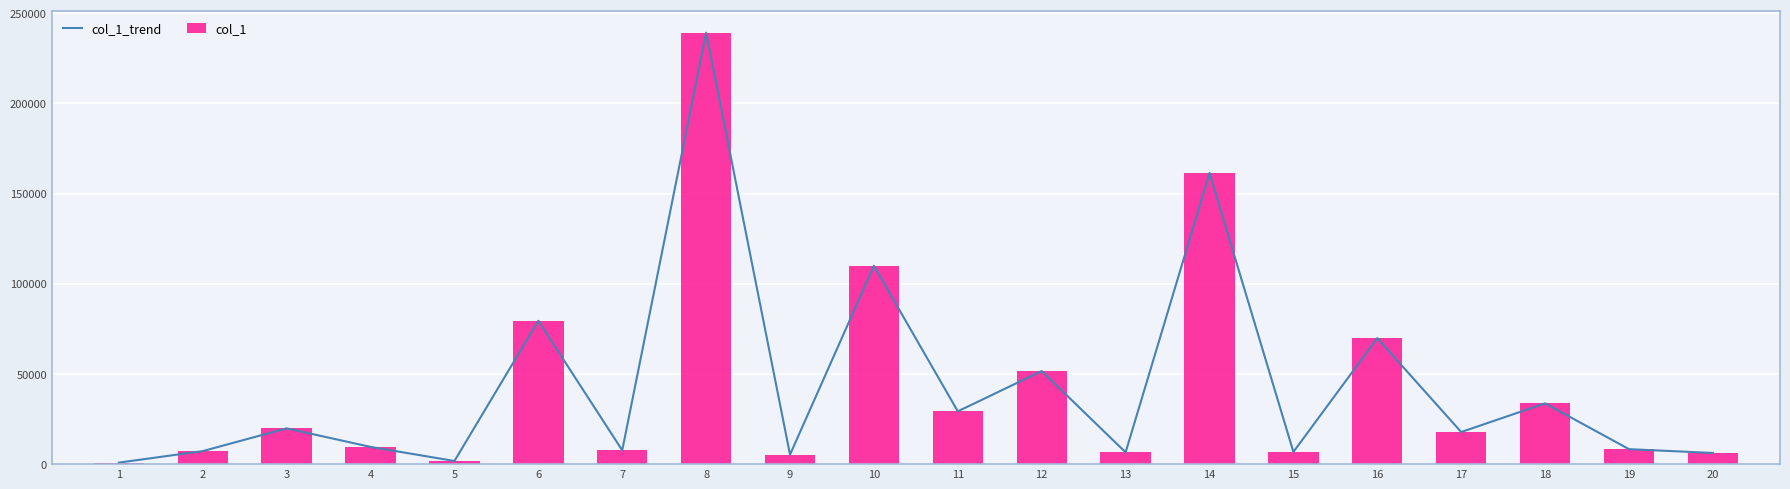

At which category does the chart reach its peak across all series?

8